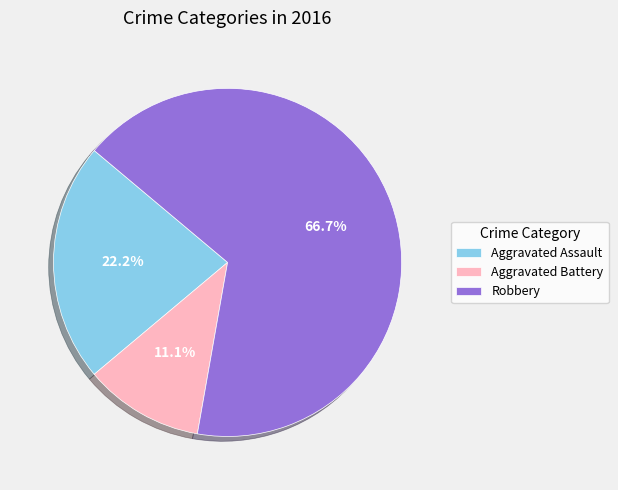

To the nearest percent, what is the difference between the largest and smallest slice percentages?

56%